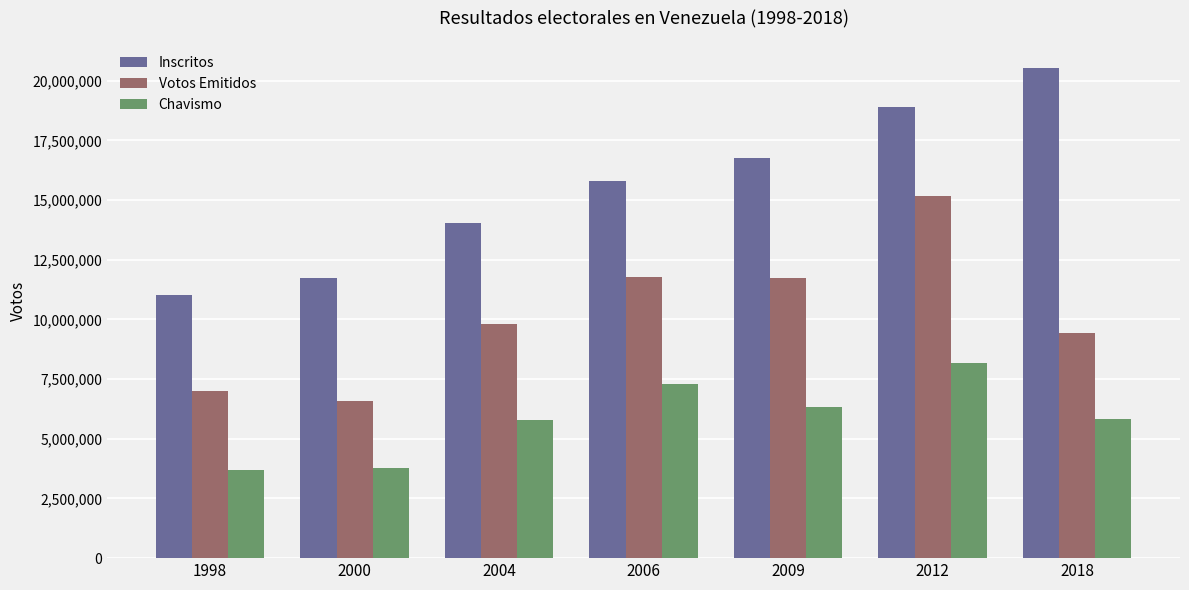

The Chavismo series shows 8665326 at 2018. True or false?

False